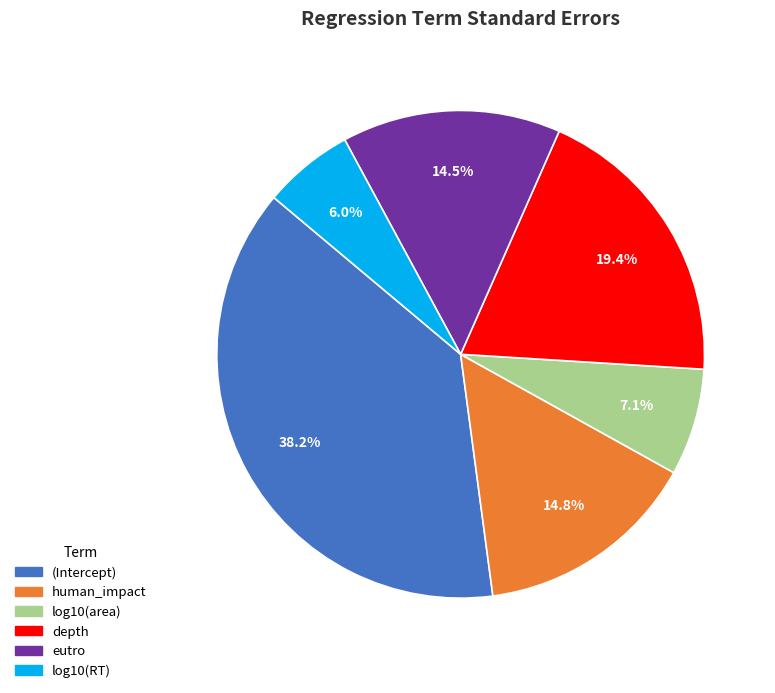

Is the sum of (Intercept) and eutro greater than half?

Yes